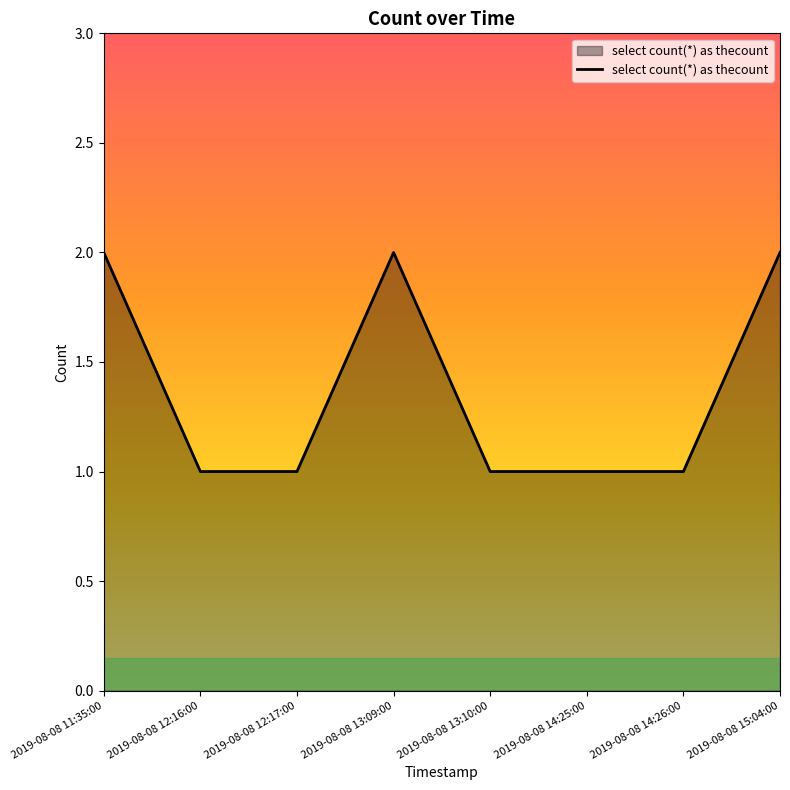

True or false: there are more than 0 points higher than both neighbors.

True